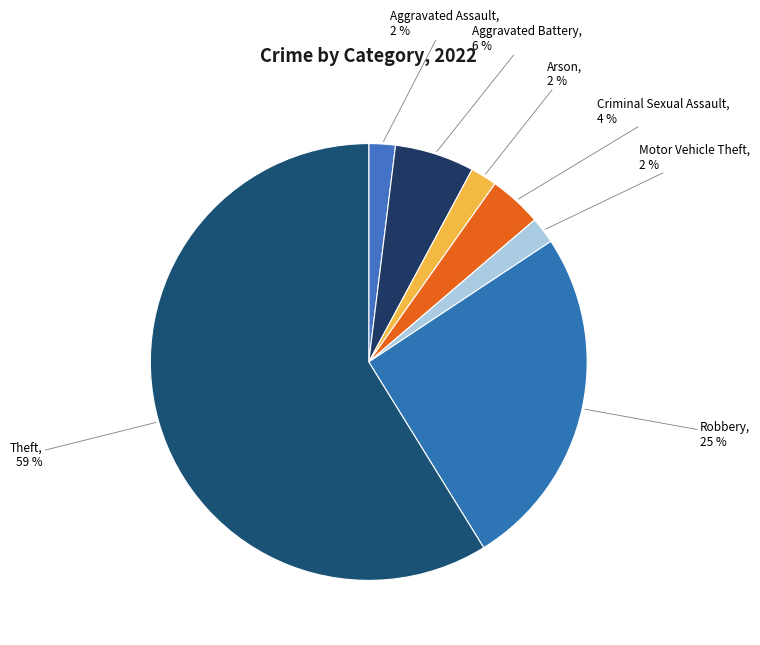

Count the number of slices in the pie.

7